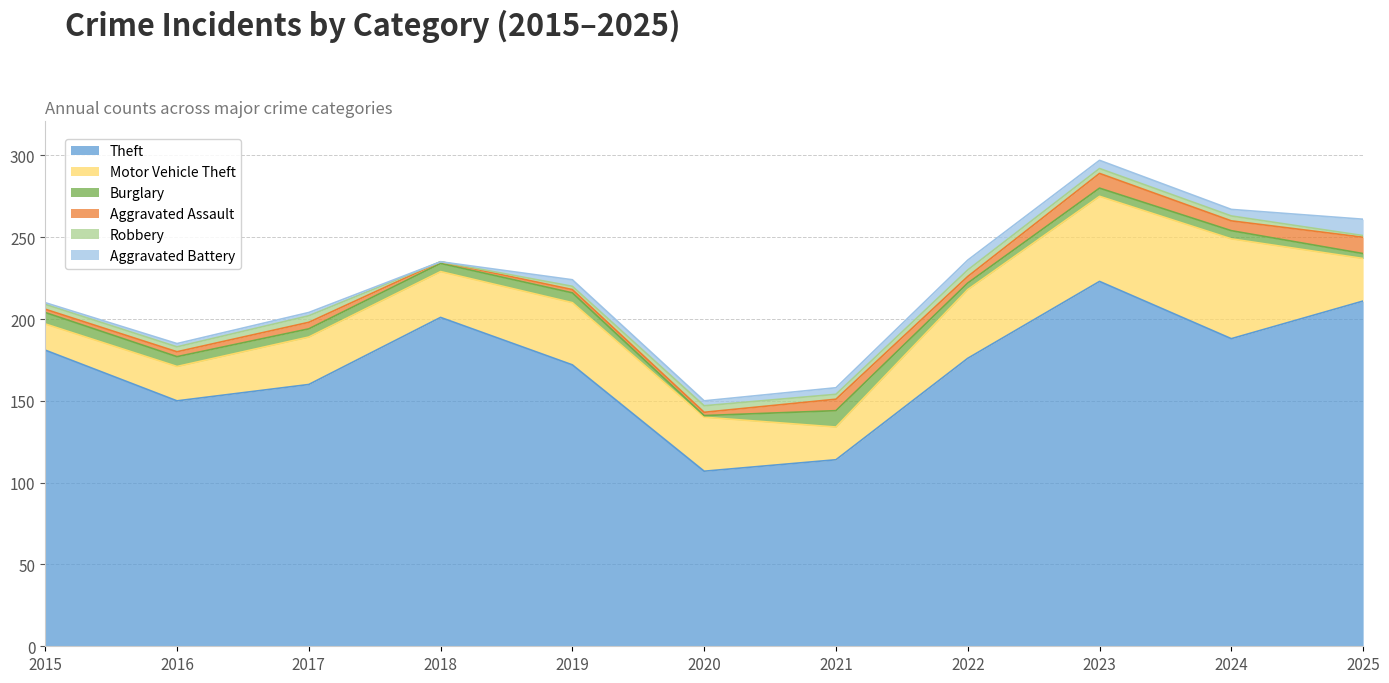

Does the chart display data point markers on the line(s)?

No